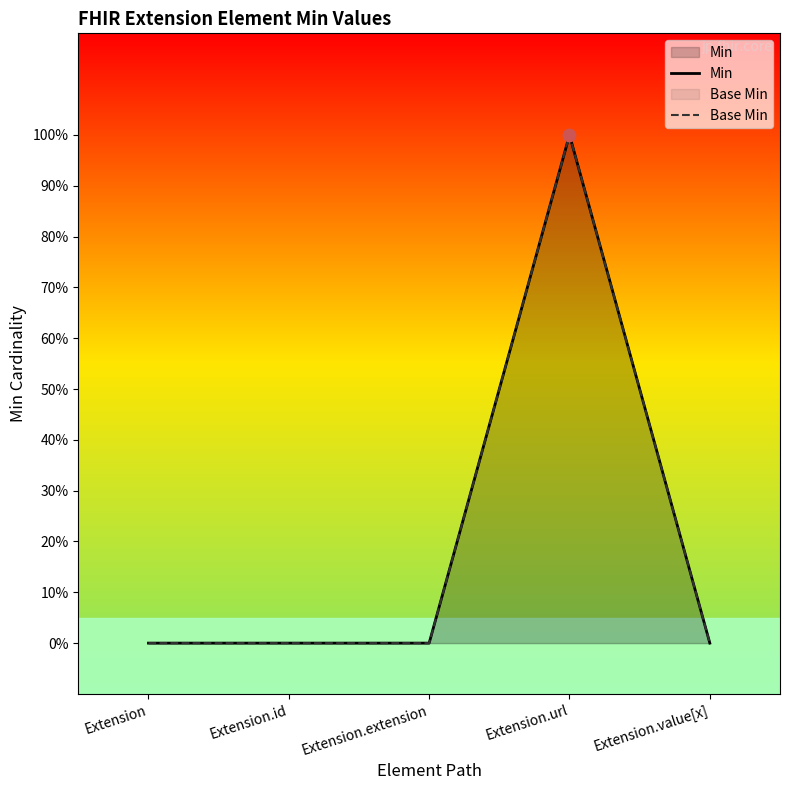

What are all the series names shown in the legend?

Min, Base Min